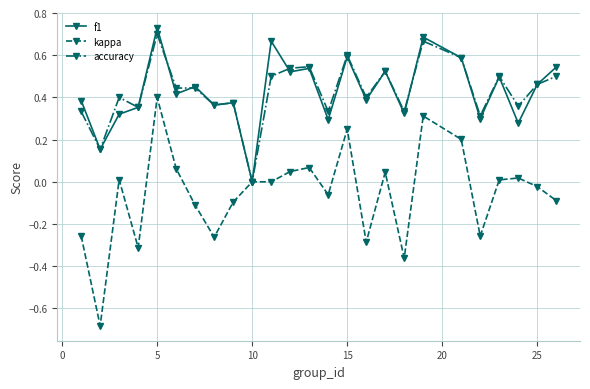

Which series has the largest range (max minus min)?

kappa